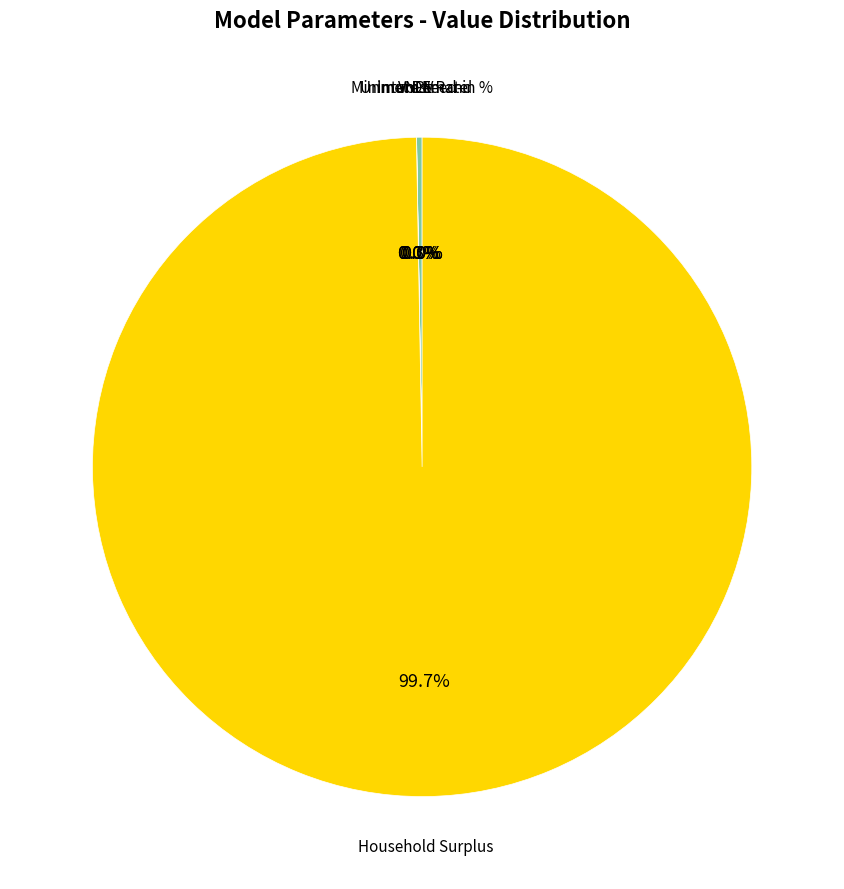

What is the change in value from NPV to Unmet Demand?

-2916921.1